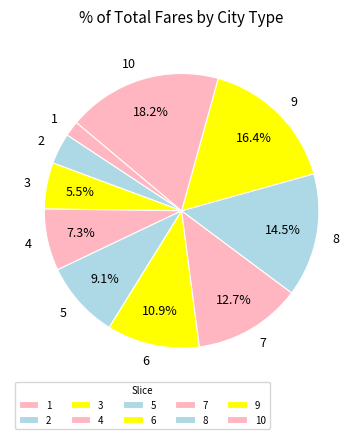

Between 8 and 3, which is larger?

8